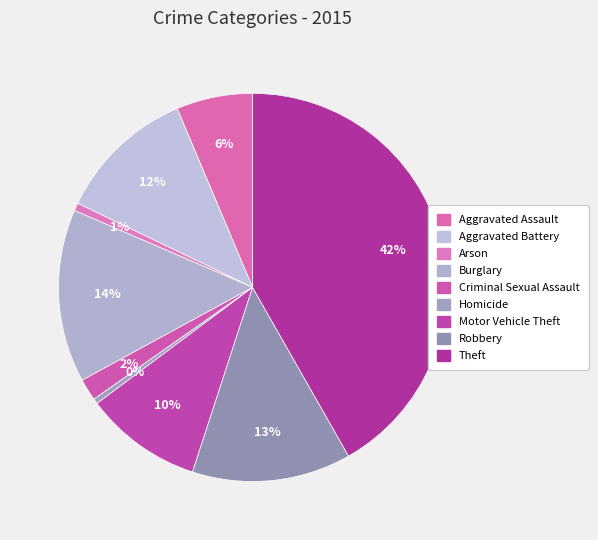

To the nearest percent, what percentage of the pie is Aggravated Battery?

12%